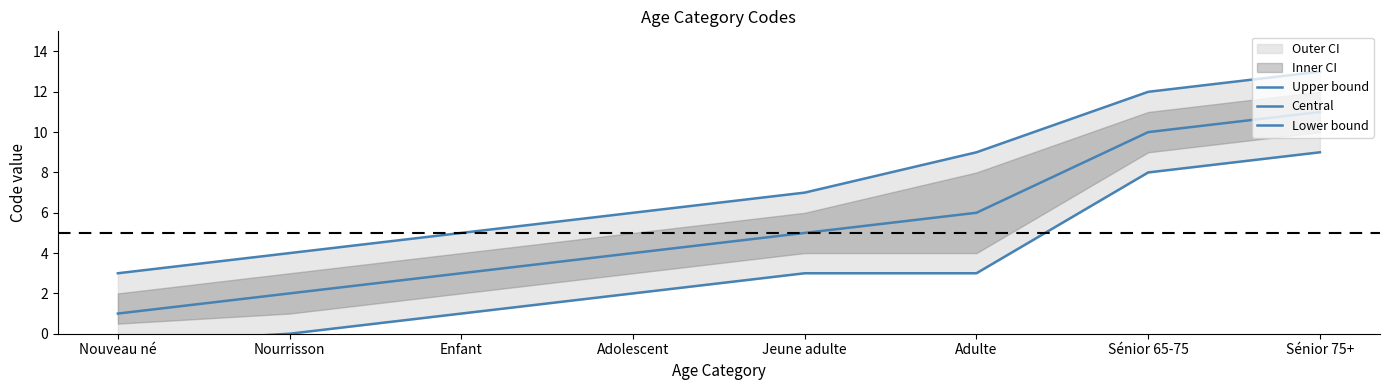

Which series has the largest range (max minus min)?

Upper bound